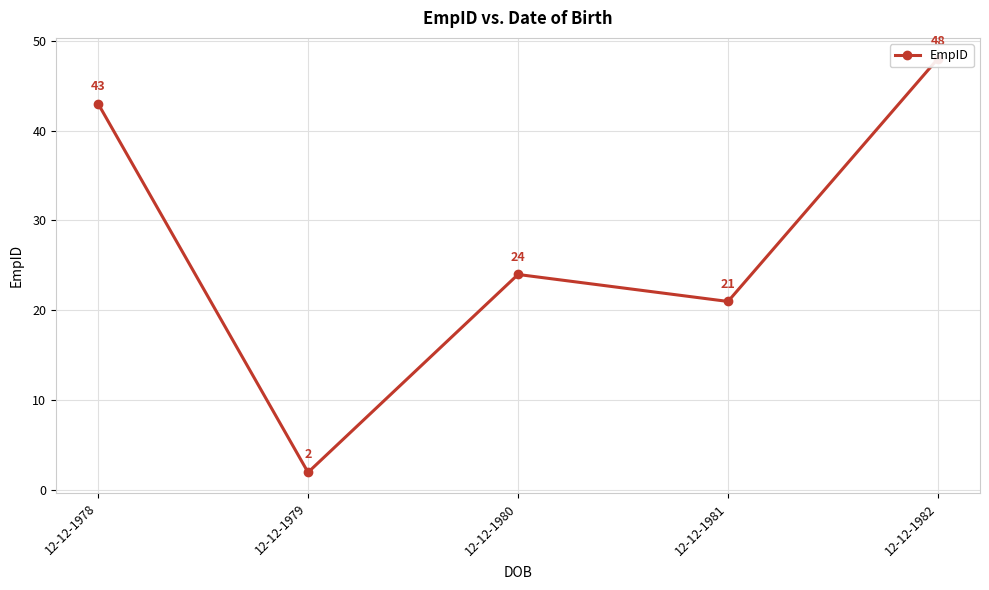

What is the average value?

28